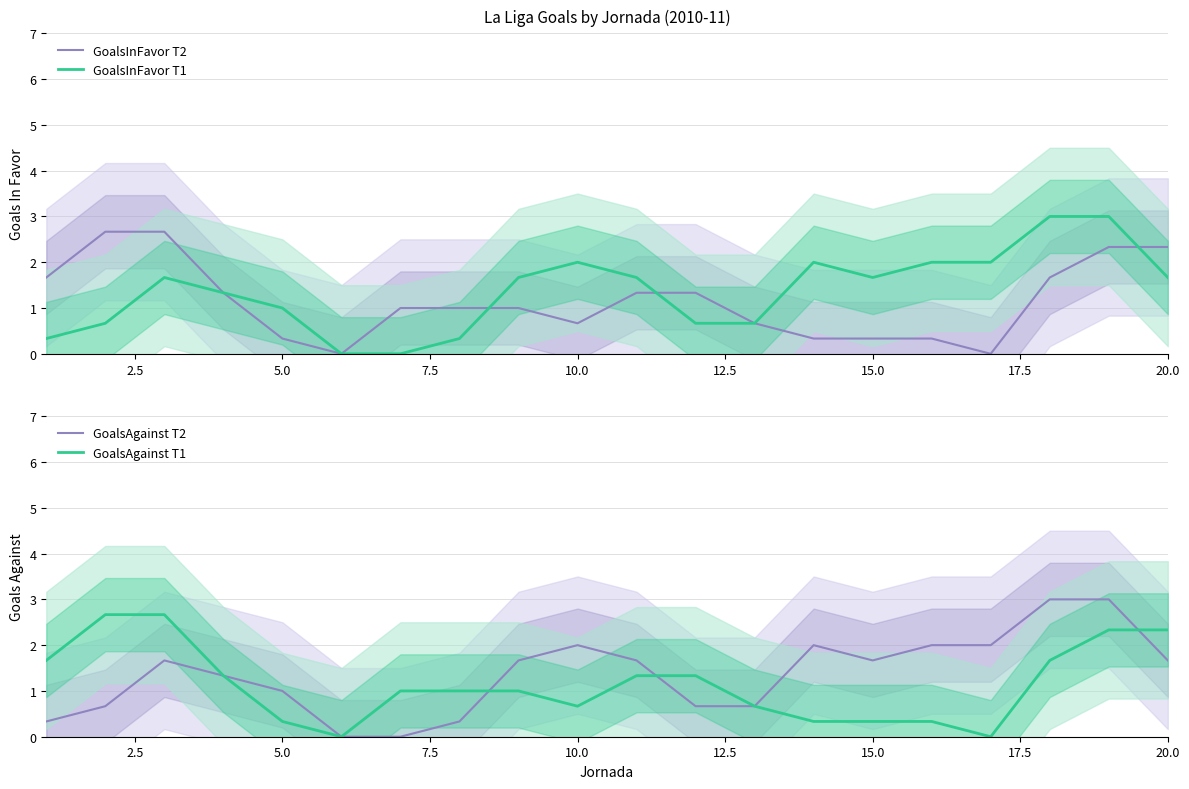

What is the highest value of the GoalsInFavor T2 series?

2.7